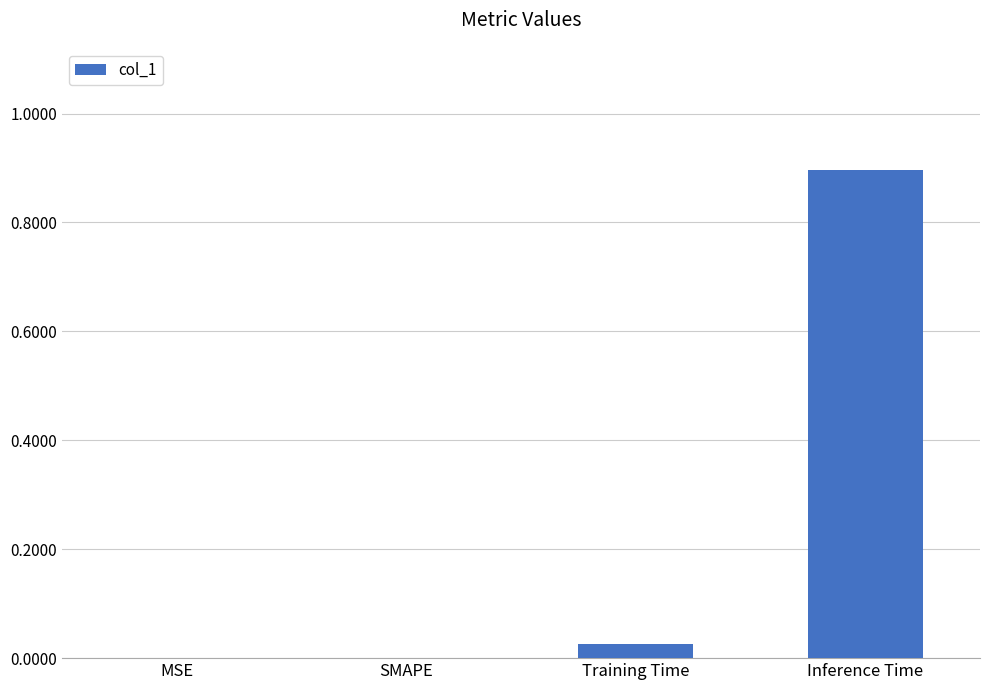

Which label corresponds to the largest value in the chart?

Inference Time